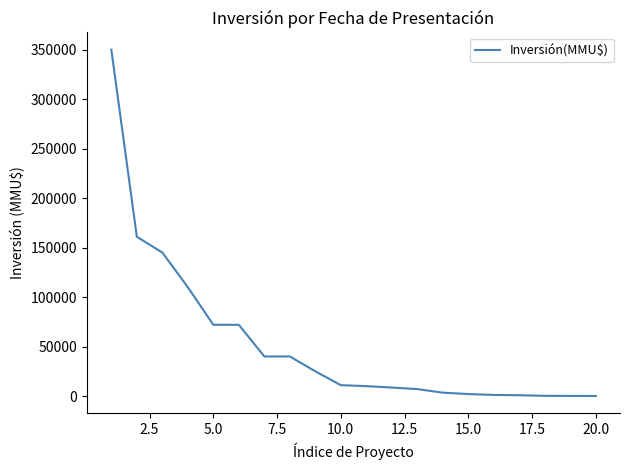

What is the difference between the maximum and minimum values?

349970